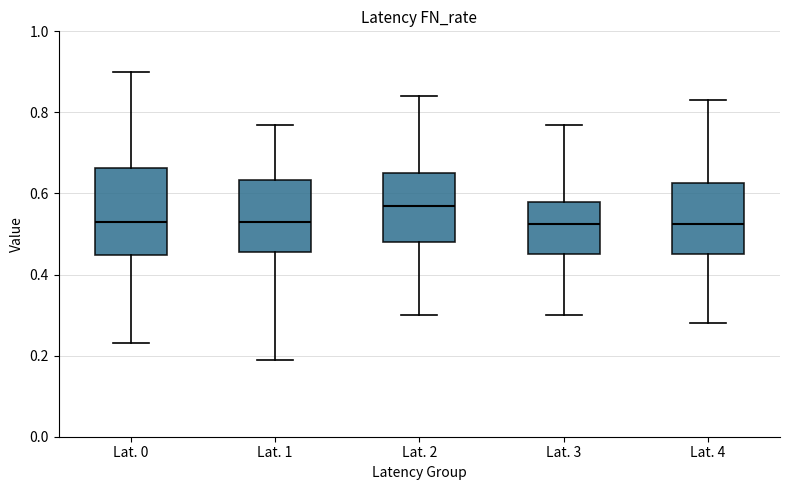

Reading left to right, read every box against the y-axis: the position of its median line, the range the box covers, and the ends of its whiskers. The values are not printed on the chart, so give them approximately, as read against the axis.

Lat. 0: median 0.54, box 0.44 to 0.66, whiskers 0.24 to 0.90
Lat. 1: median 0.54, box 0.46 to 0.64, whiskers 0.20 to 0.78
Lat. 2: median 0.58, box 0.48 to 0.66, whiskers 0.30 to 0.84
Lat. 3: median 0.52, box 0.46 to 0.58, whiskers 0.30 to 0.78
Lat. 4: median 0.52, box 0.46 to 0.62, whiskers 0.28 to 0.84